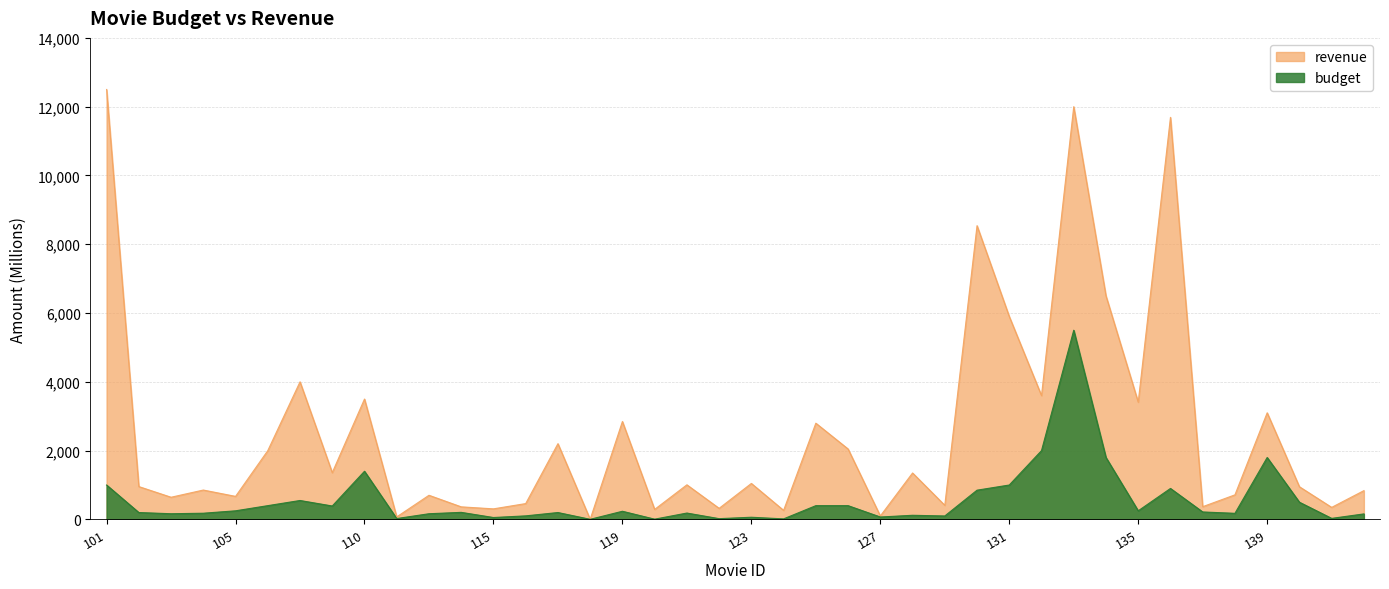

Does the chart have visible grid lines?

Yes